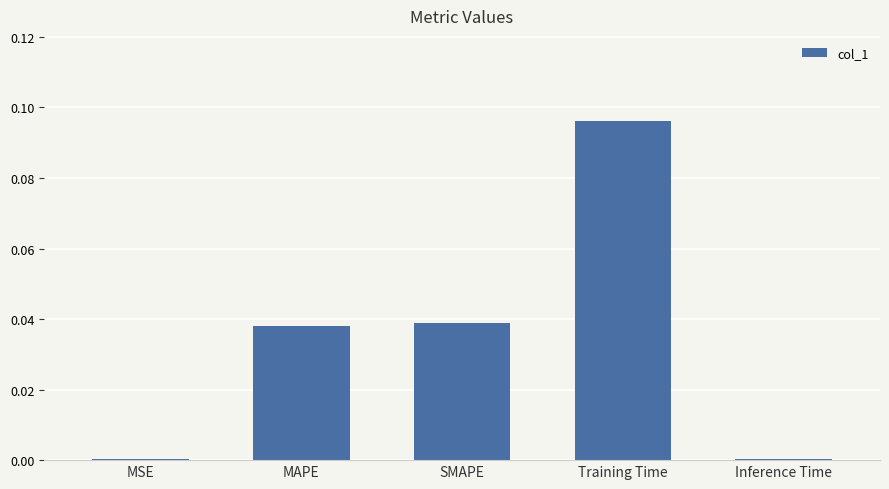

Are the bars grouped side by side (vs. stacked)?

No